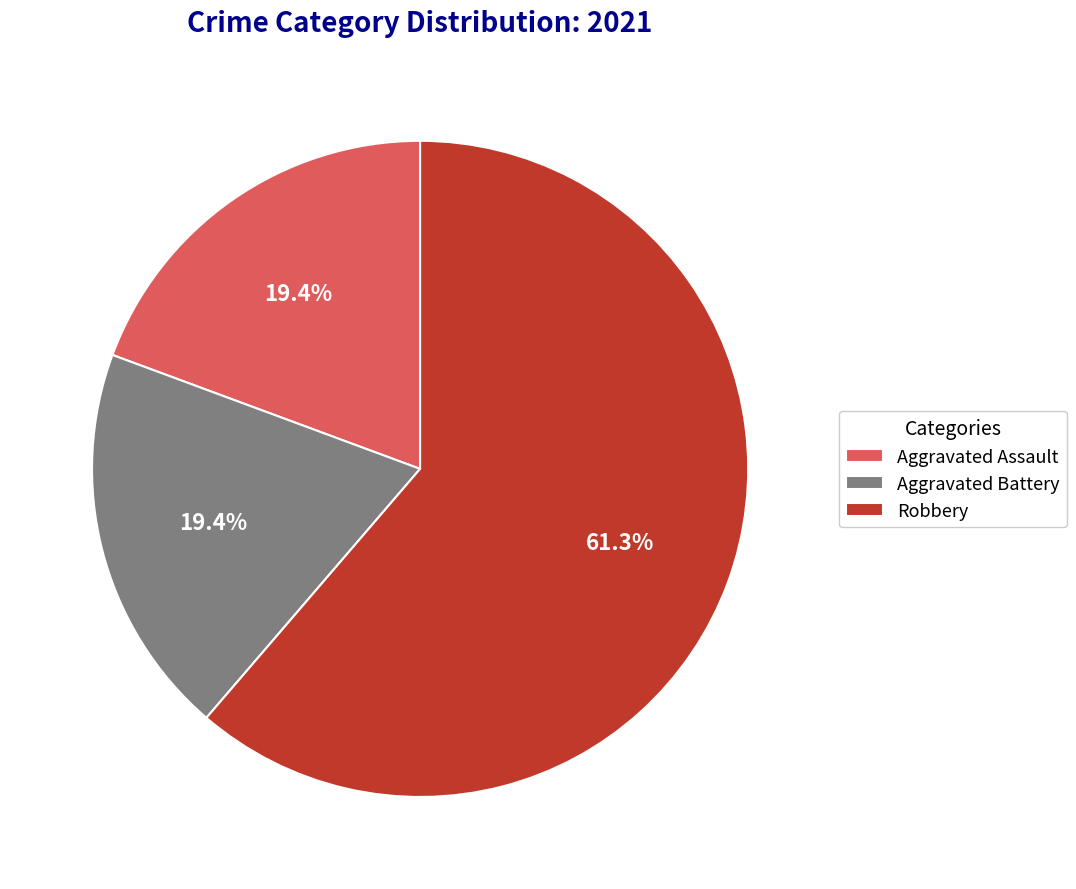

What is the ratio of the value at Aggravated Assault to the value at Robbery?

0.3